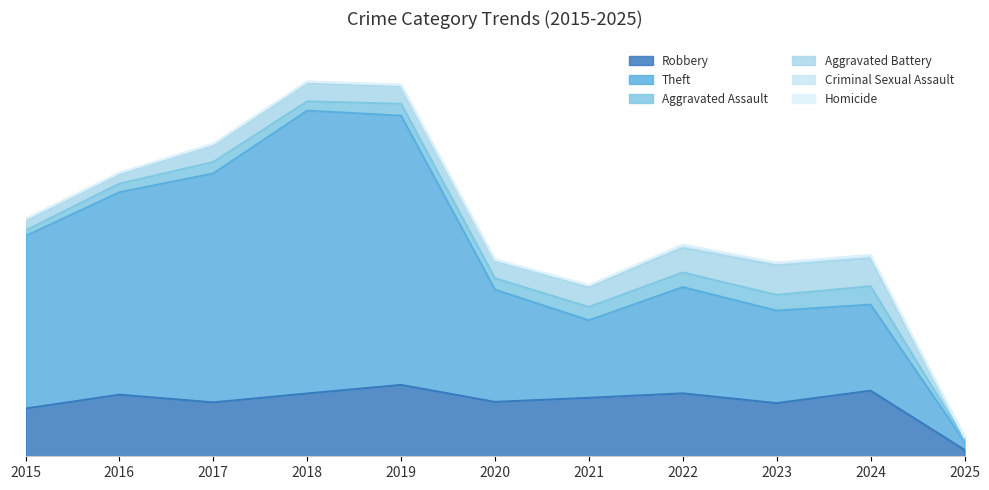

What is the average value of the Robbery series?

450